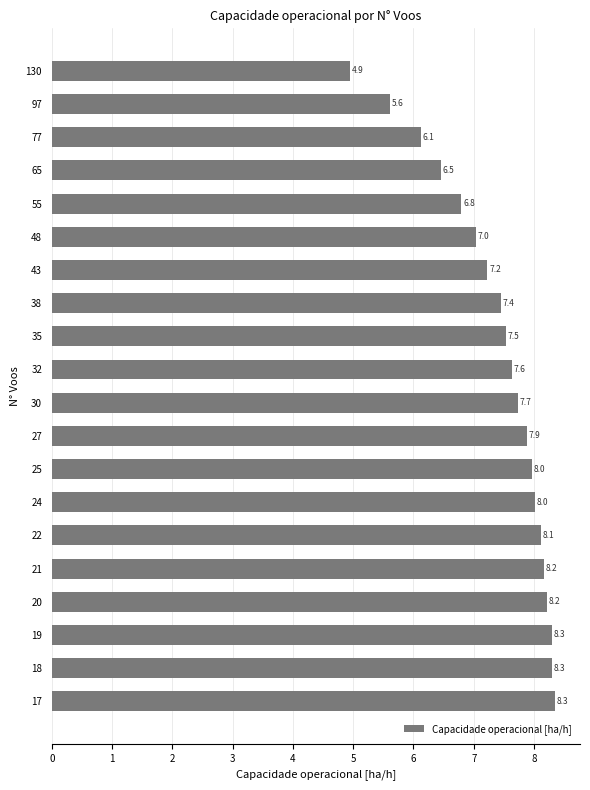

The value at 19 is 3.3. True or false?

False